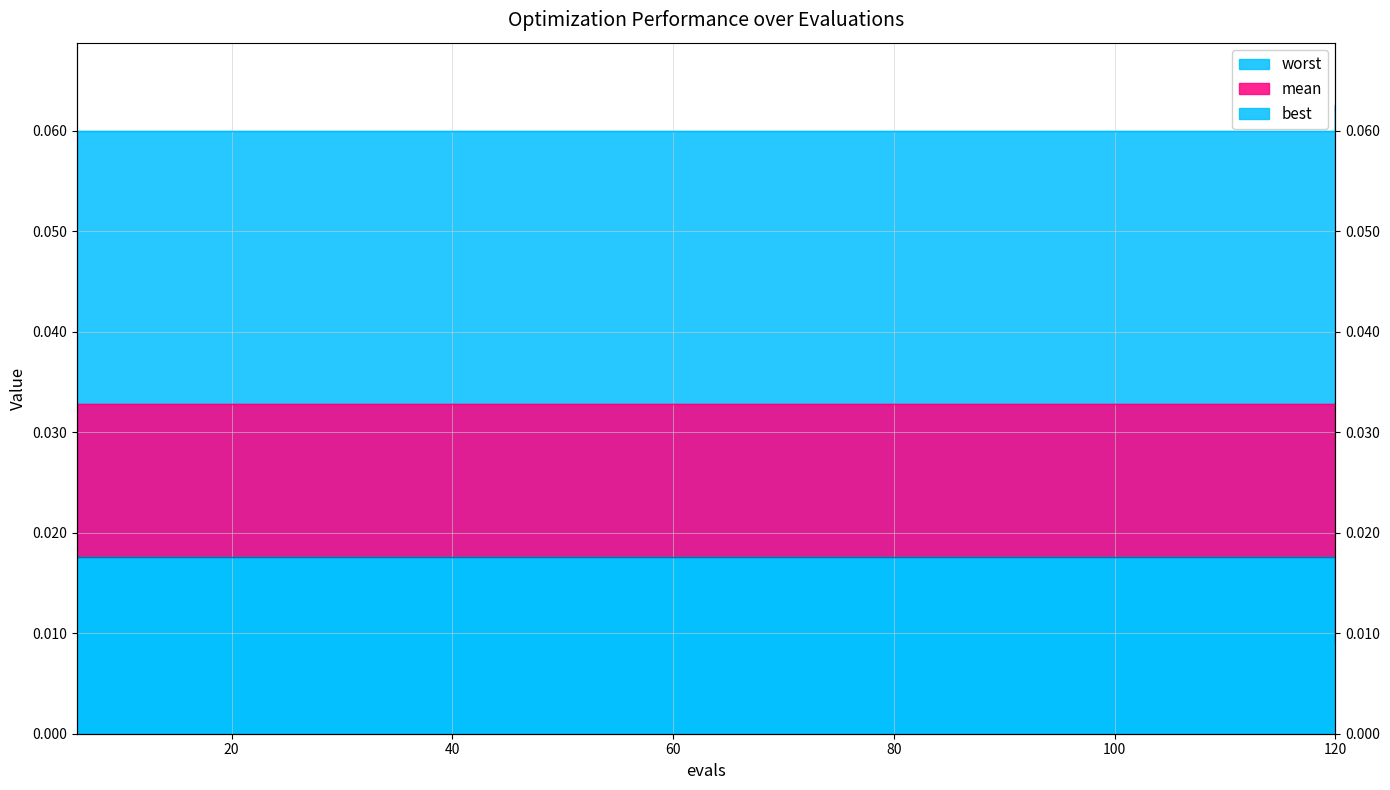

List the series in order of their peak value, lowest first.

worst, best, mean